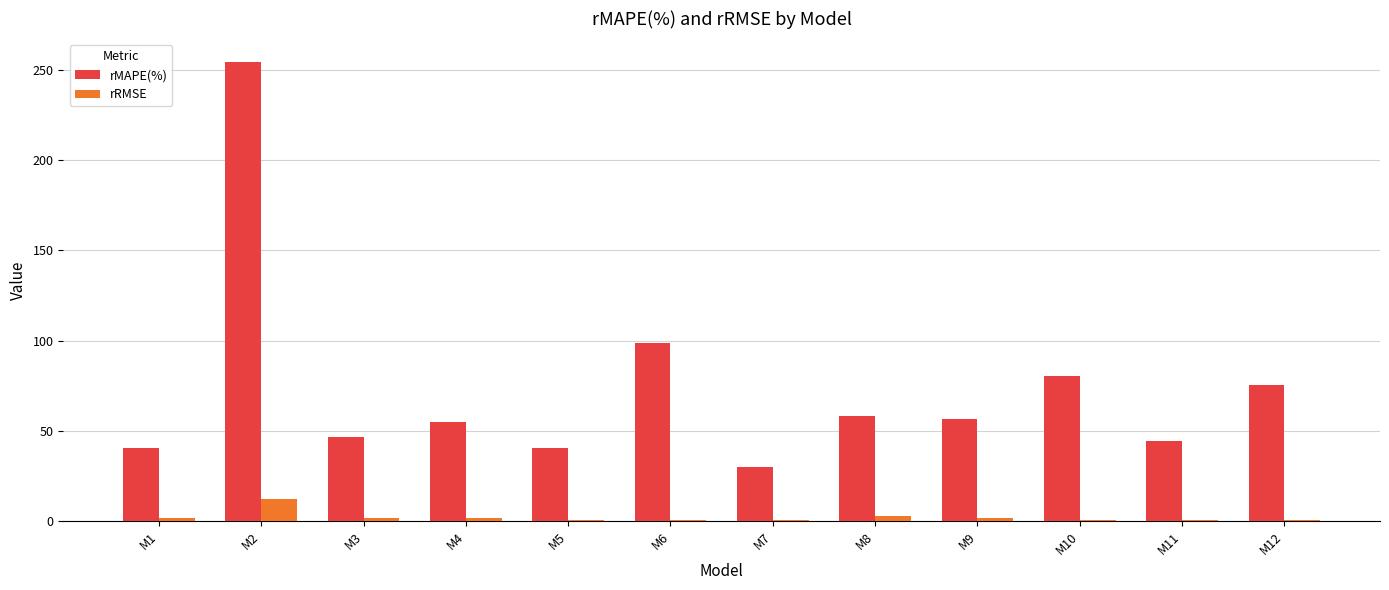

How many values in the rMAPE(%) series exceed 56?

6